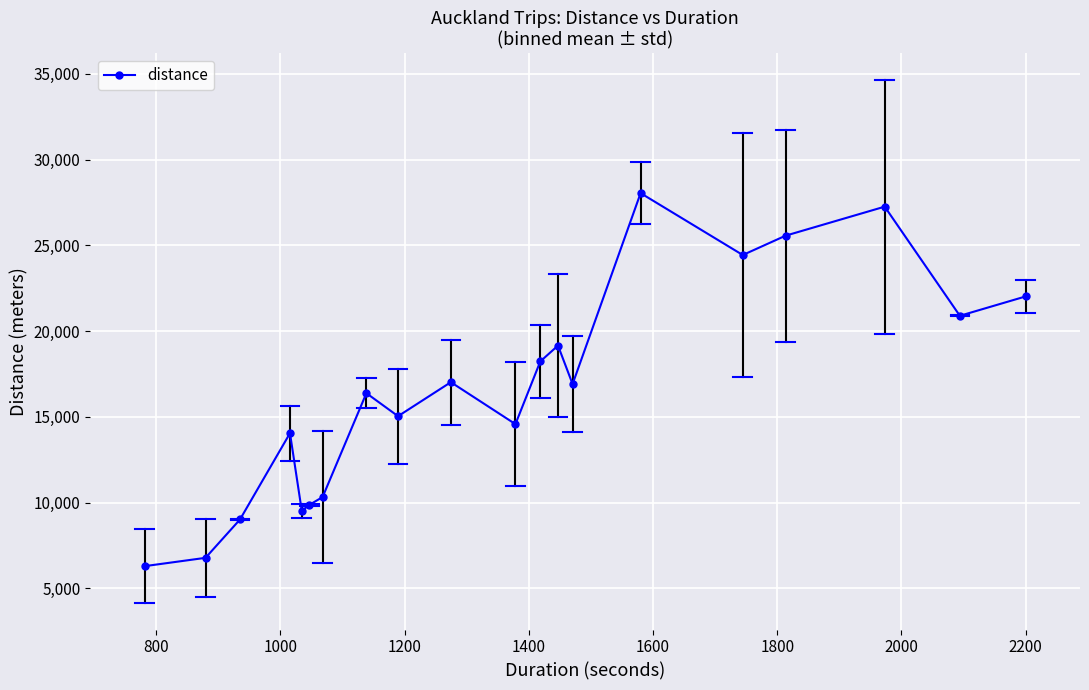

How many categories are shown in the chart?

20